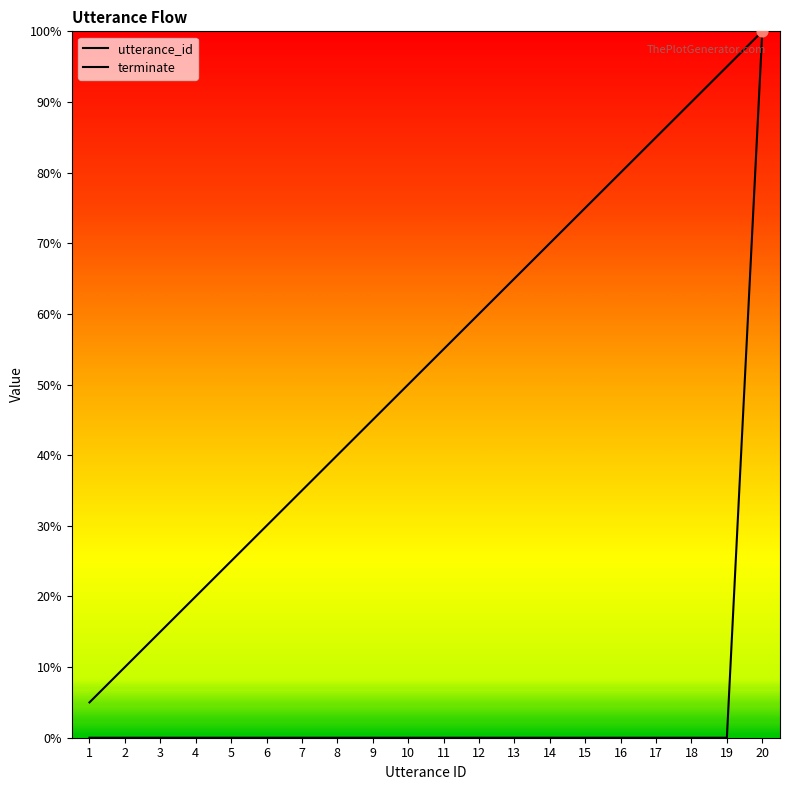

Which series has the largest total across all categories?

utterance_id